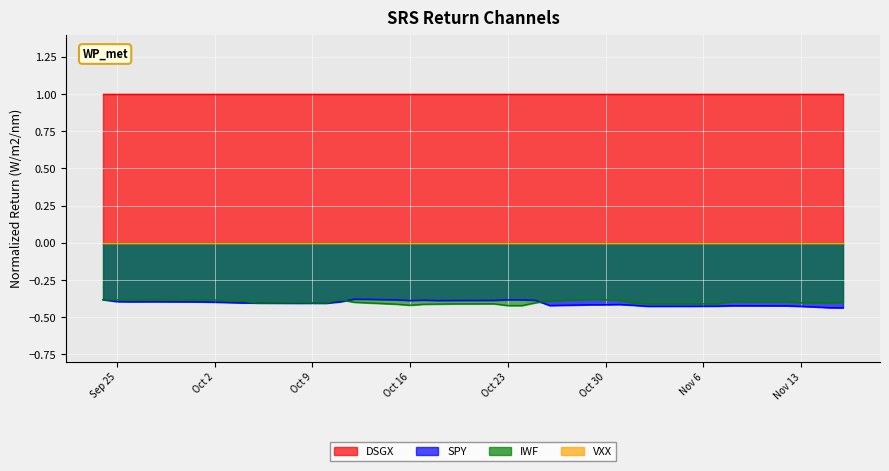

What is the maximum value shown in the chart?

1.0